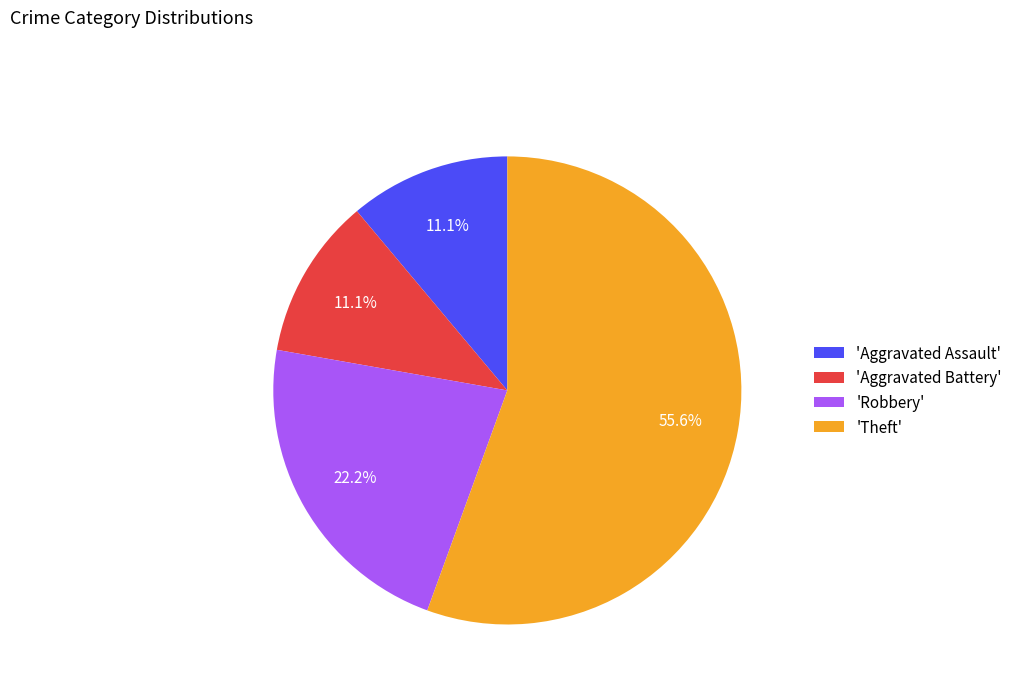

Which category has the biggest portion of the pie?

'Theft'